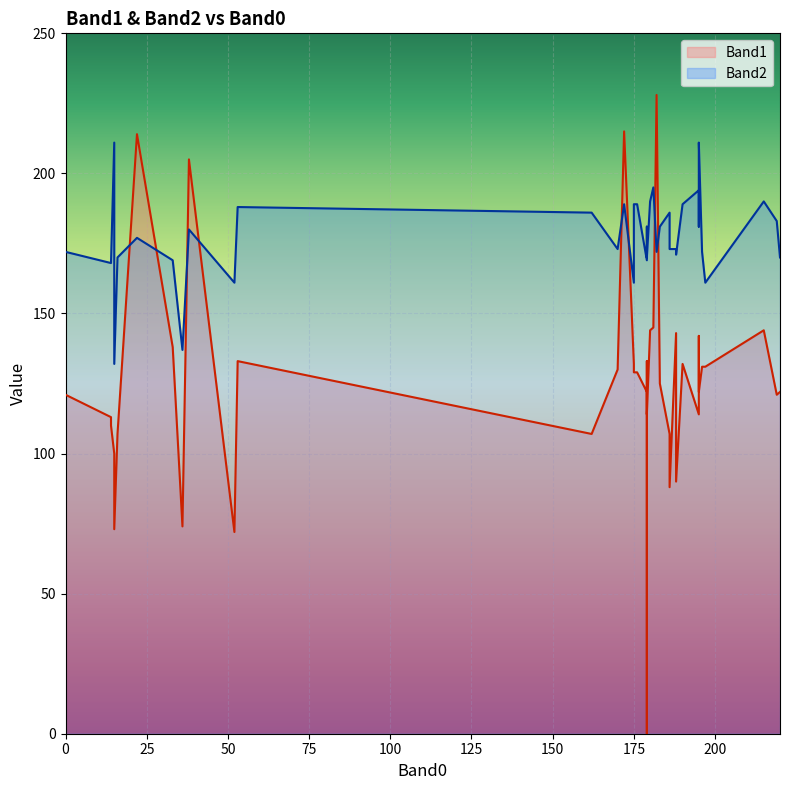

Is the value of Band2 at 17 greater than the value of Band1 at 37?

Yes